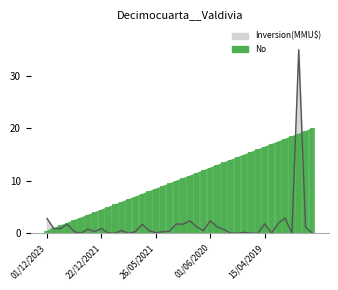

What is the label of the 27th bar from the right?

13/09/2021